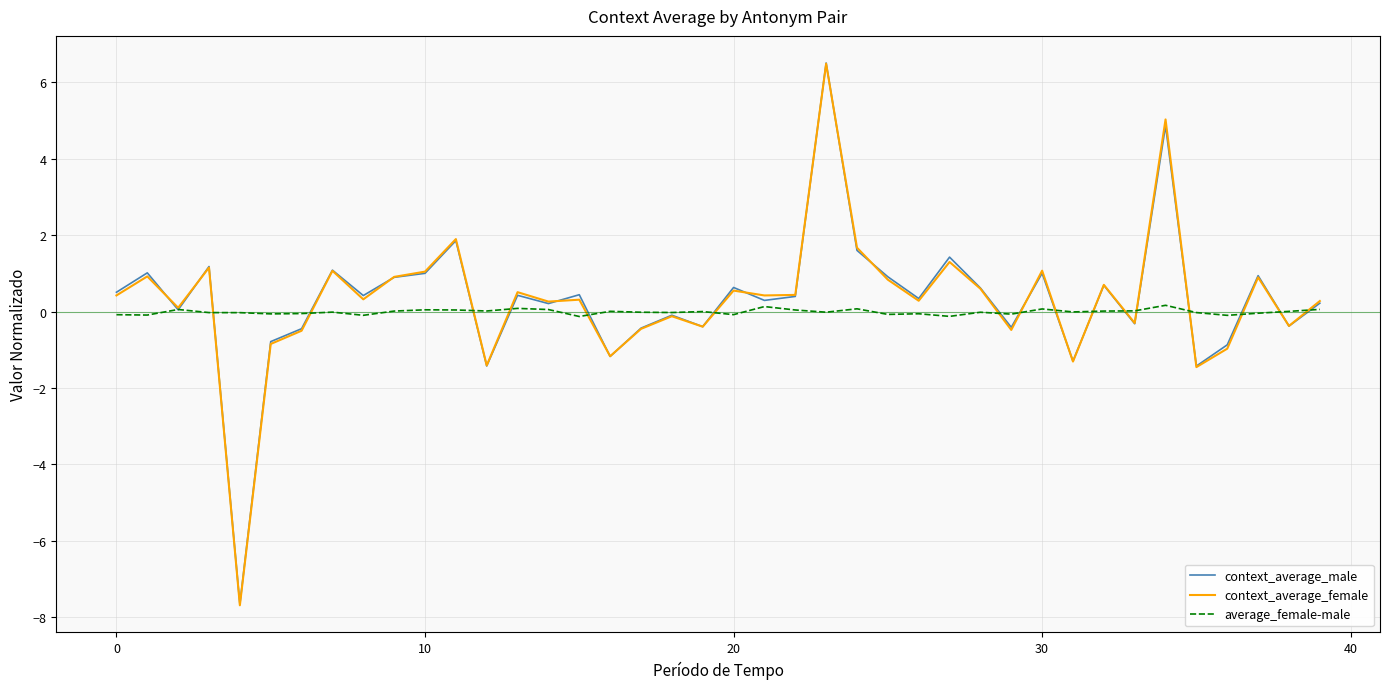

What is the difference between the maximum and minimum values in the context_average_female series?

14.2